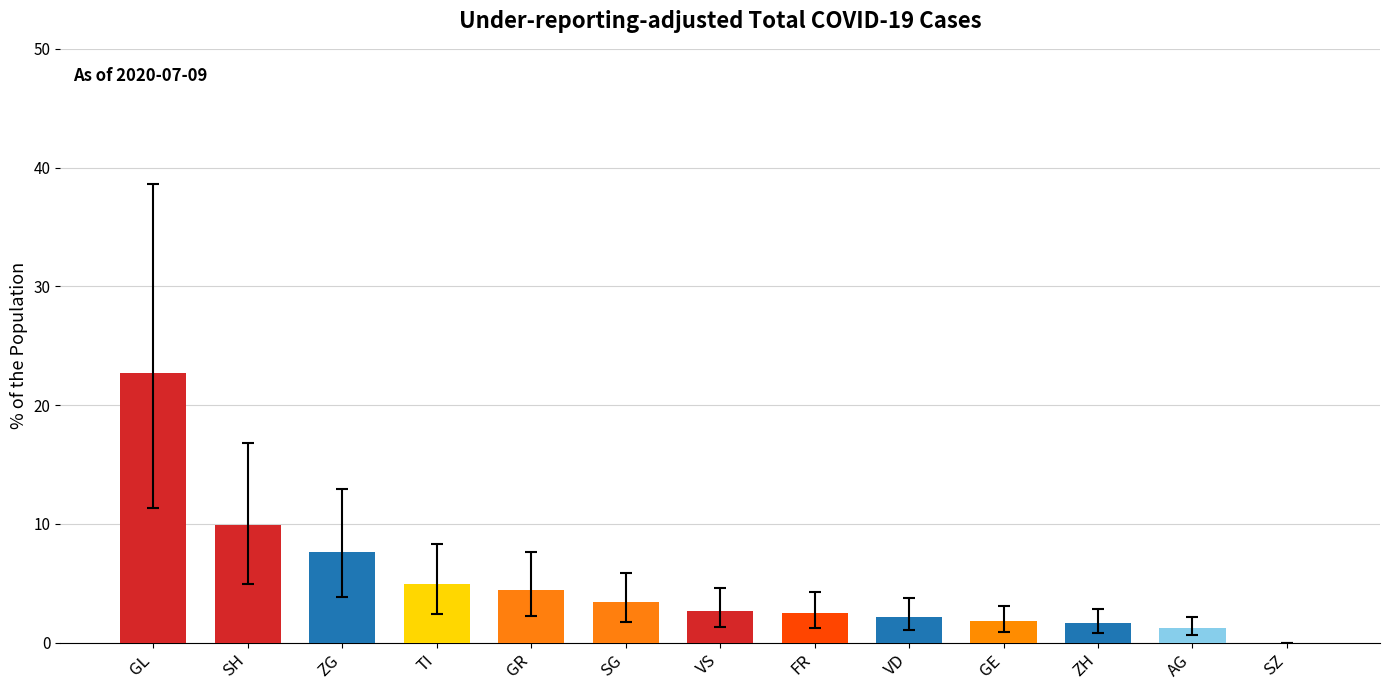

True or false: the data shows 1.7 at ZH.

True